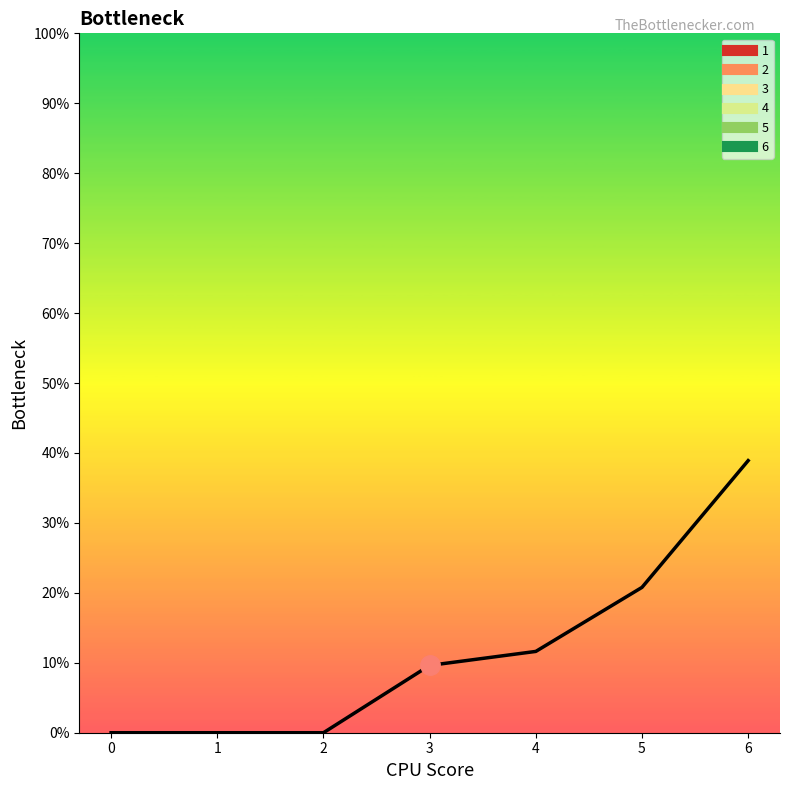

Is it true that 2 equals 0.0 at 6?

True